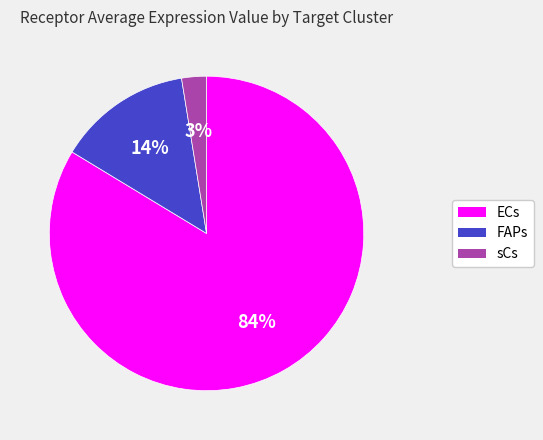

Does any single category account for the majority?

Yes